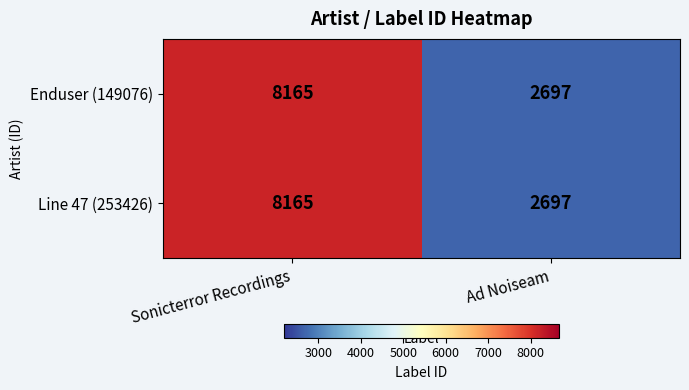

Count the number of data series in this chart.

2